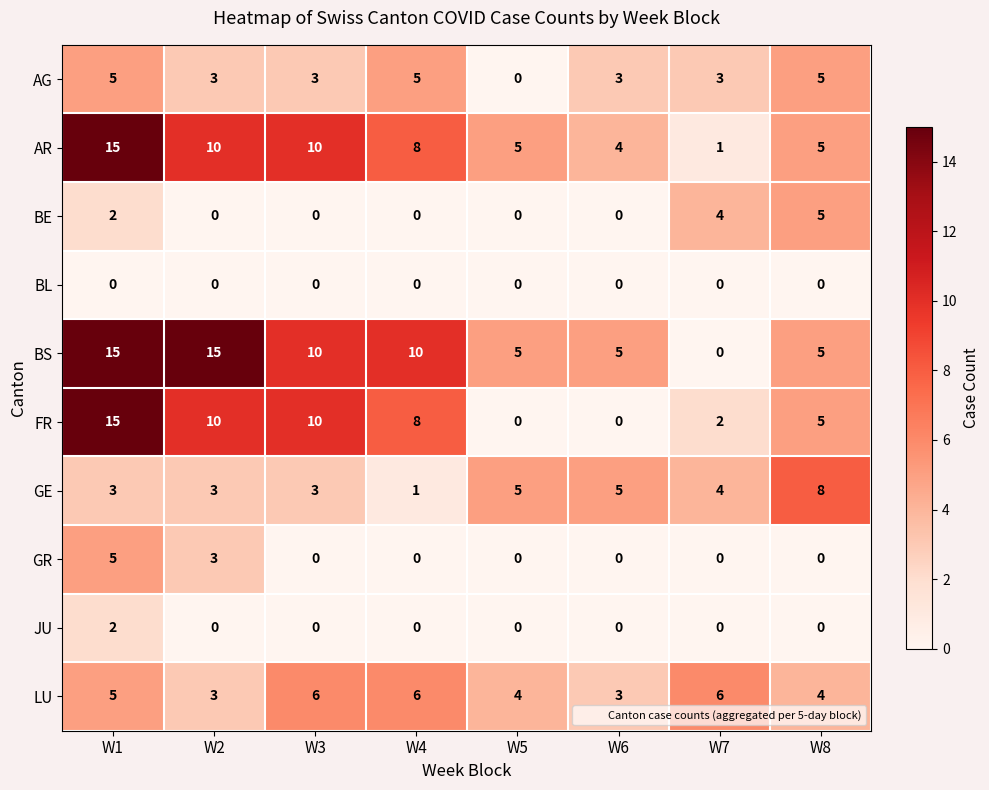

How many values in BS are above zero?

7